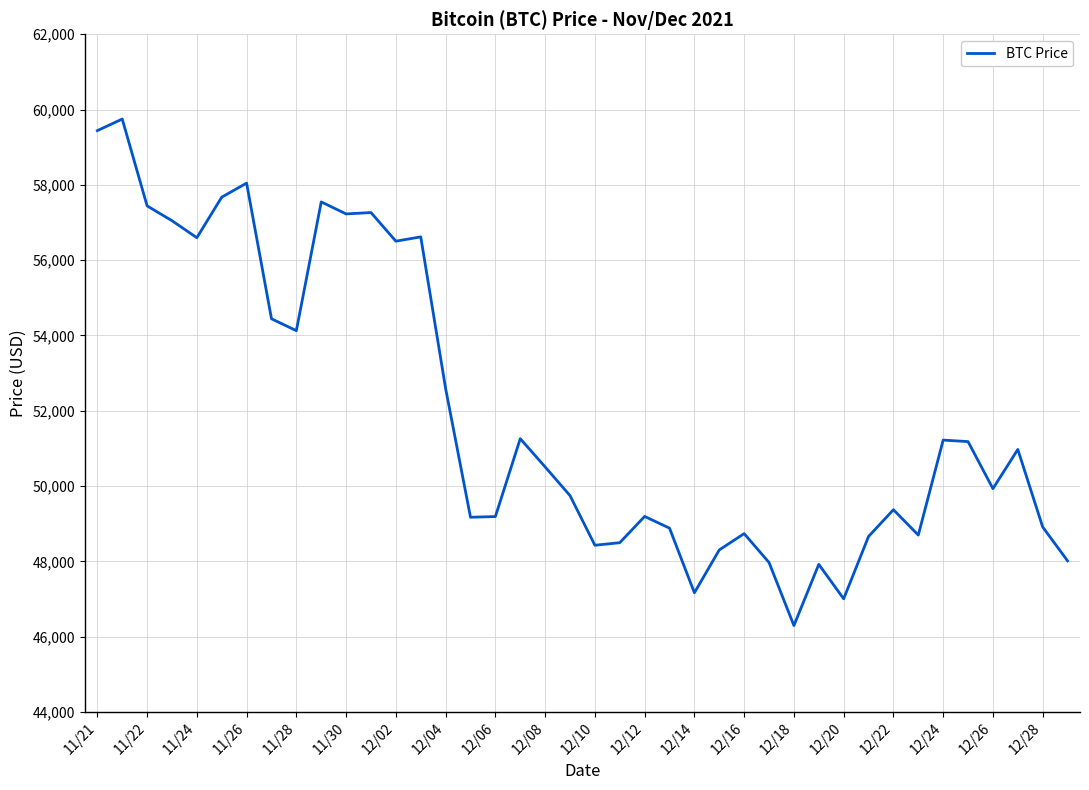

What is the minimum value shown in the chart?

46296